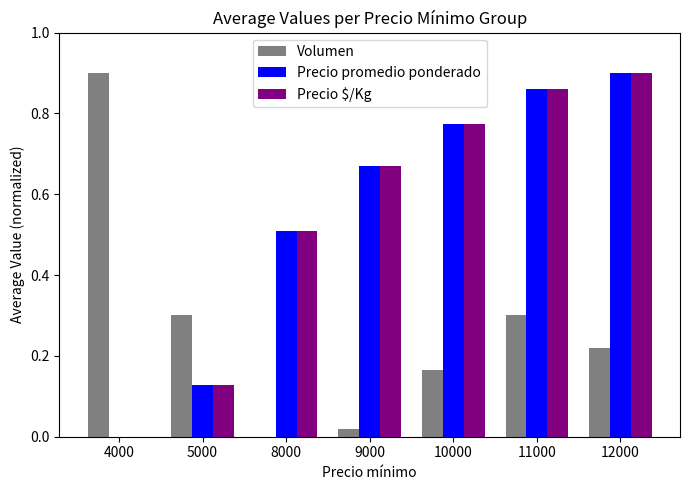

What is the sum of all Precio promedio ponderado values?

3.8